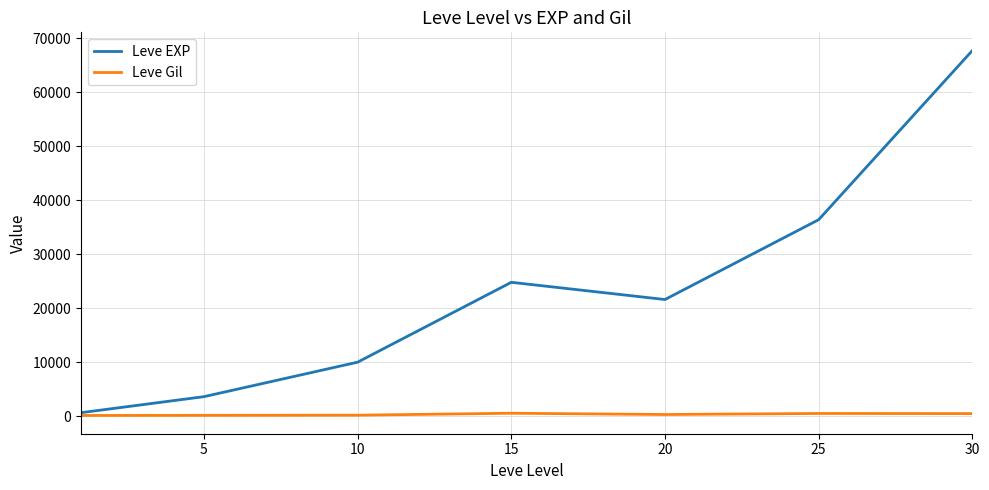

Which series has the largest total across all categories?

Leve EXP